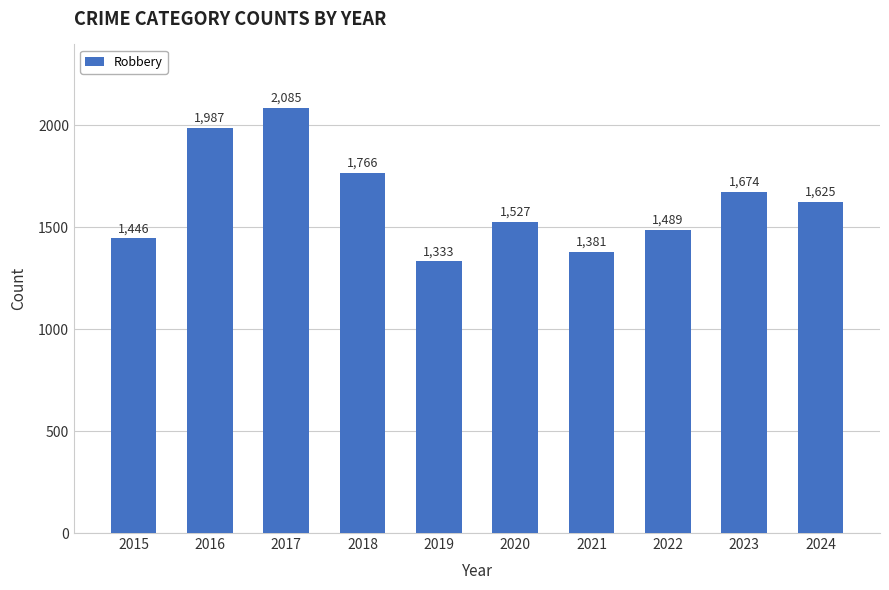

Is it true that the value at 2022 is 971?

False